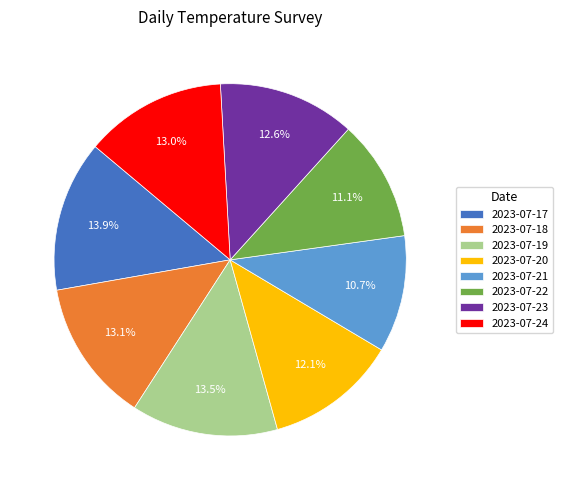

Approximately how many times larger is the value at 2023-07-24 compared to 2023-07-22?

1.2